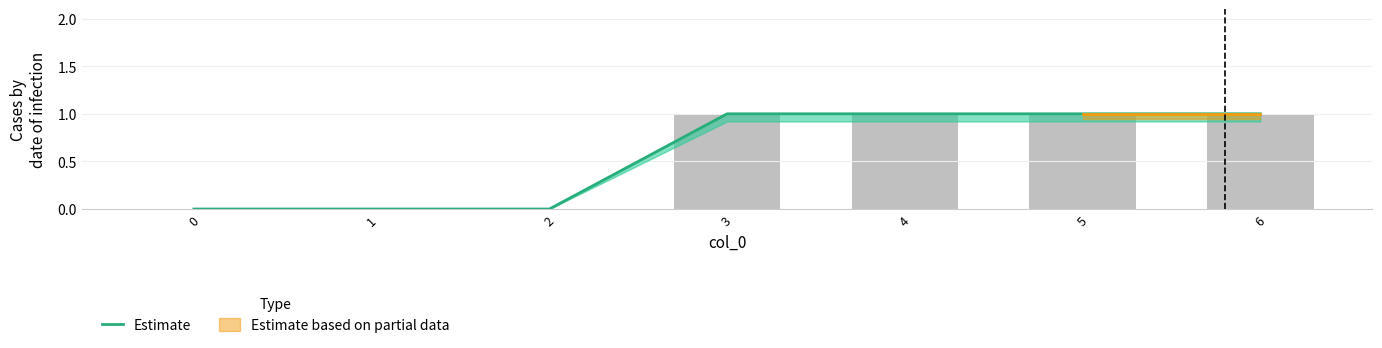

What is the greatest value displayed?

1